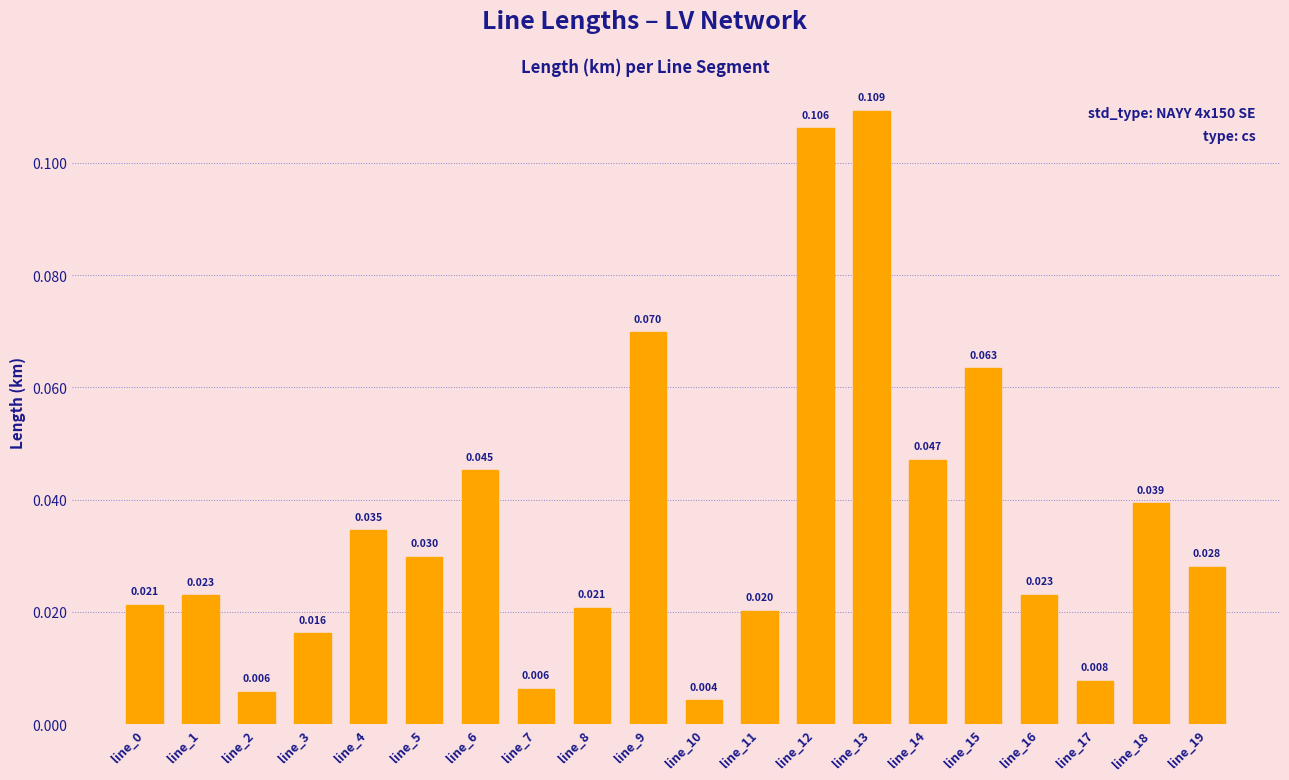

Count the number of data series in this chart.

1